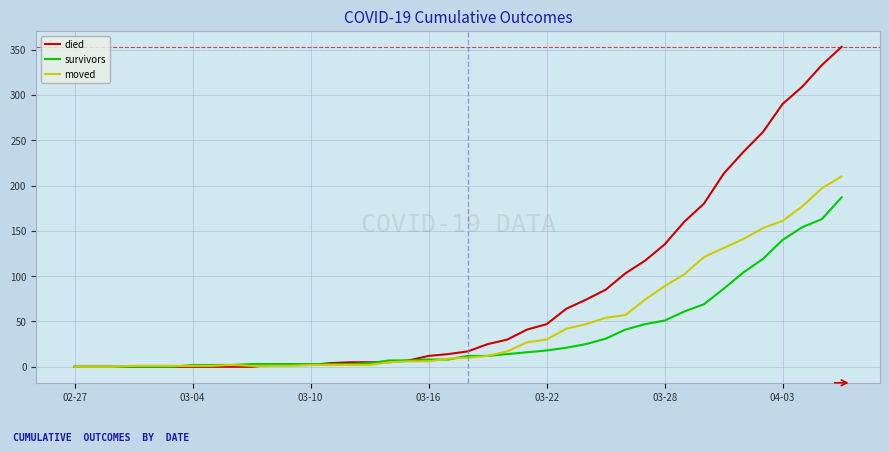

What is the maximum value shown in the chart?

353